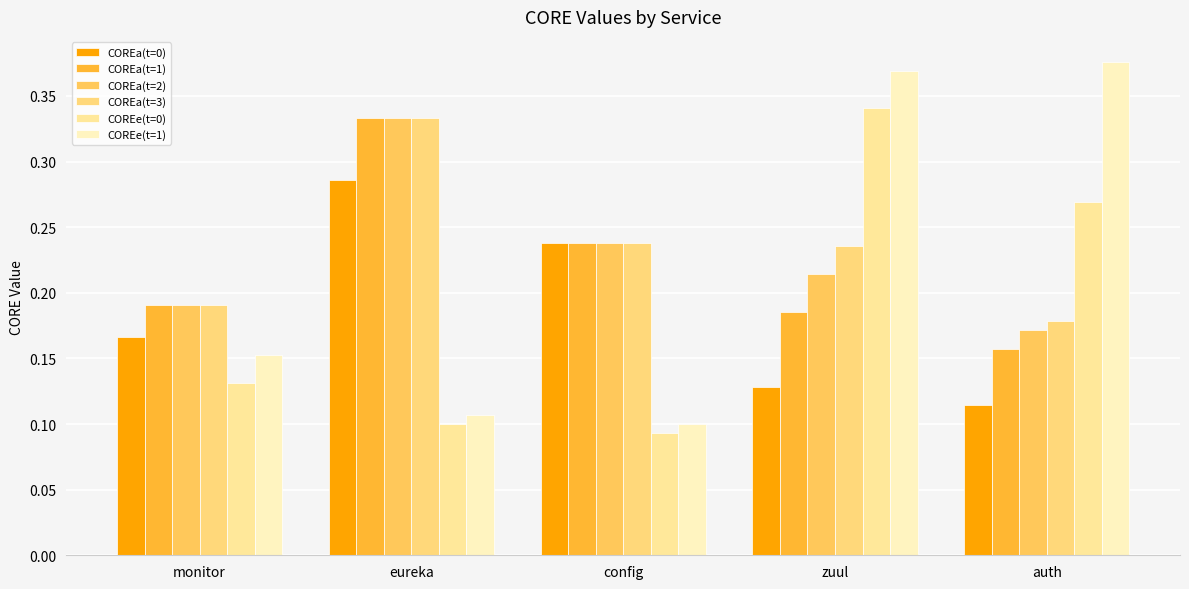

What is the label of the 4th bar from the left?

zuul